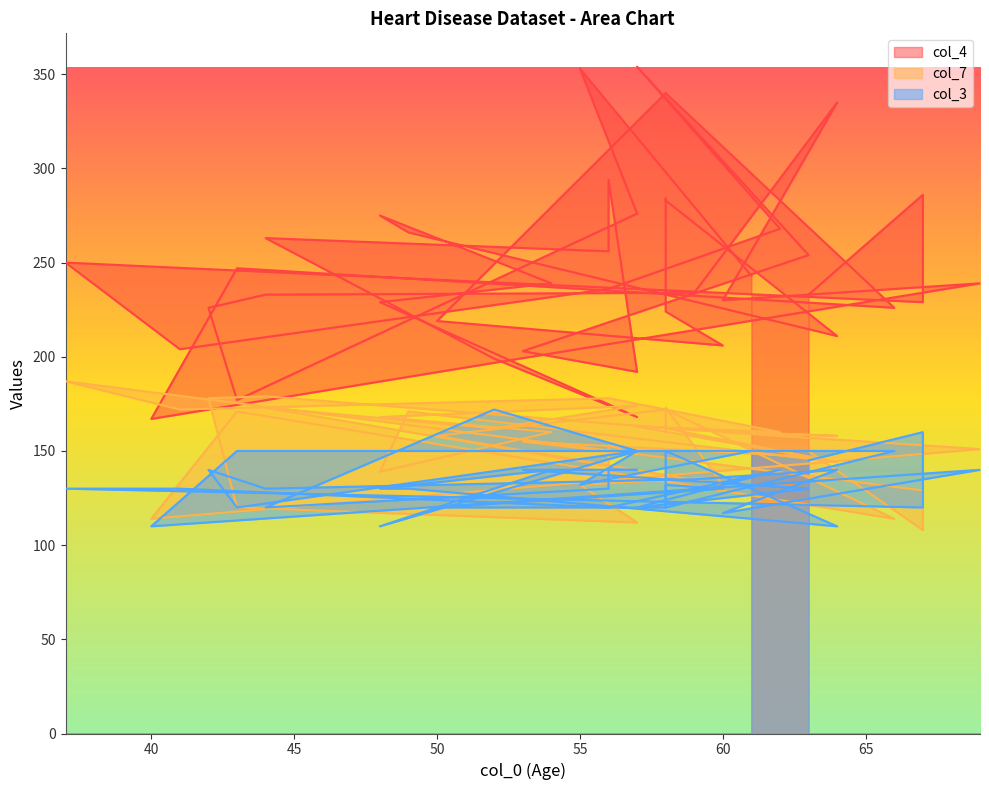

What is the minimum value shown in the chart?

108